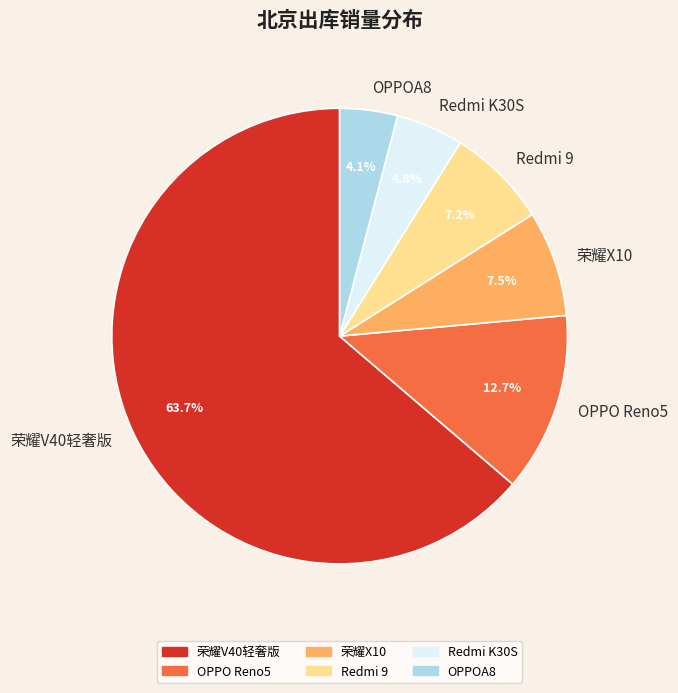

What percentage do 荣耀V40轻奢版 and 荣耀X10 together represent?

71.2%